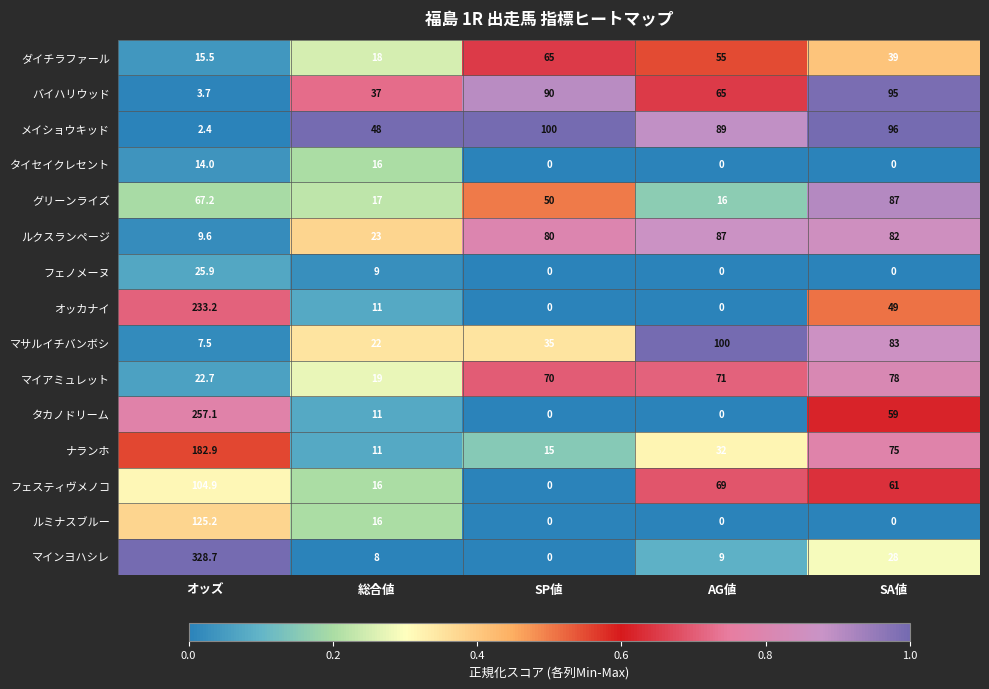

What is the minimum value for グリーンライズ?

16.0